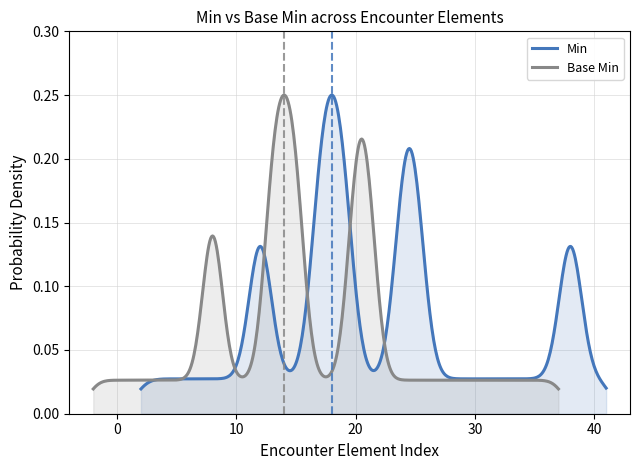

At how many categories does at least one series exceed 0?

7